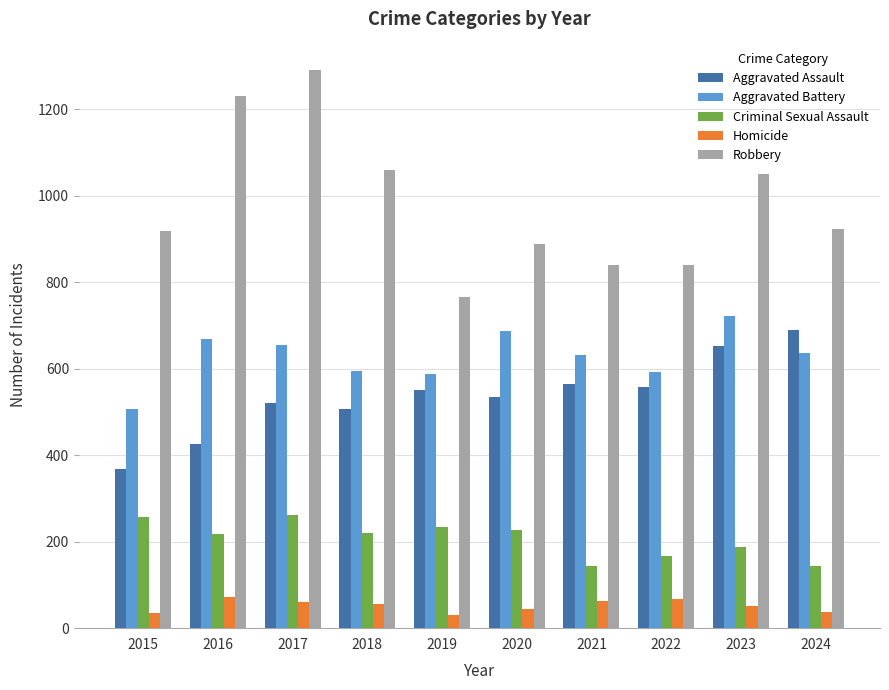

What is the highest value of the Robbery series?

1292